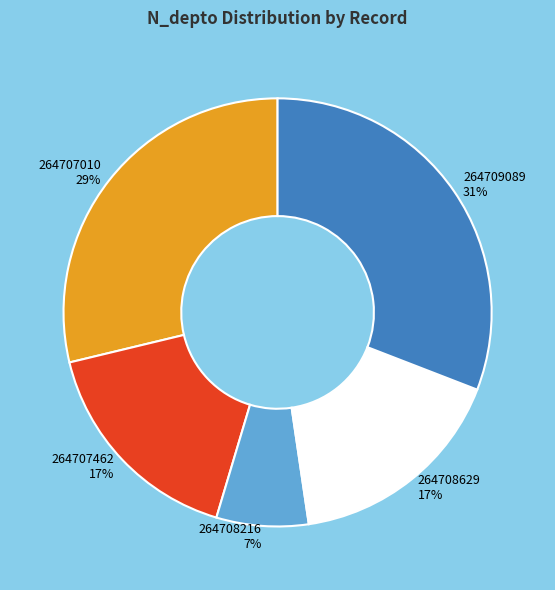

How many segments does this pie chart have?

5